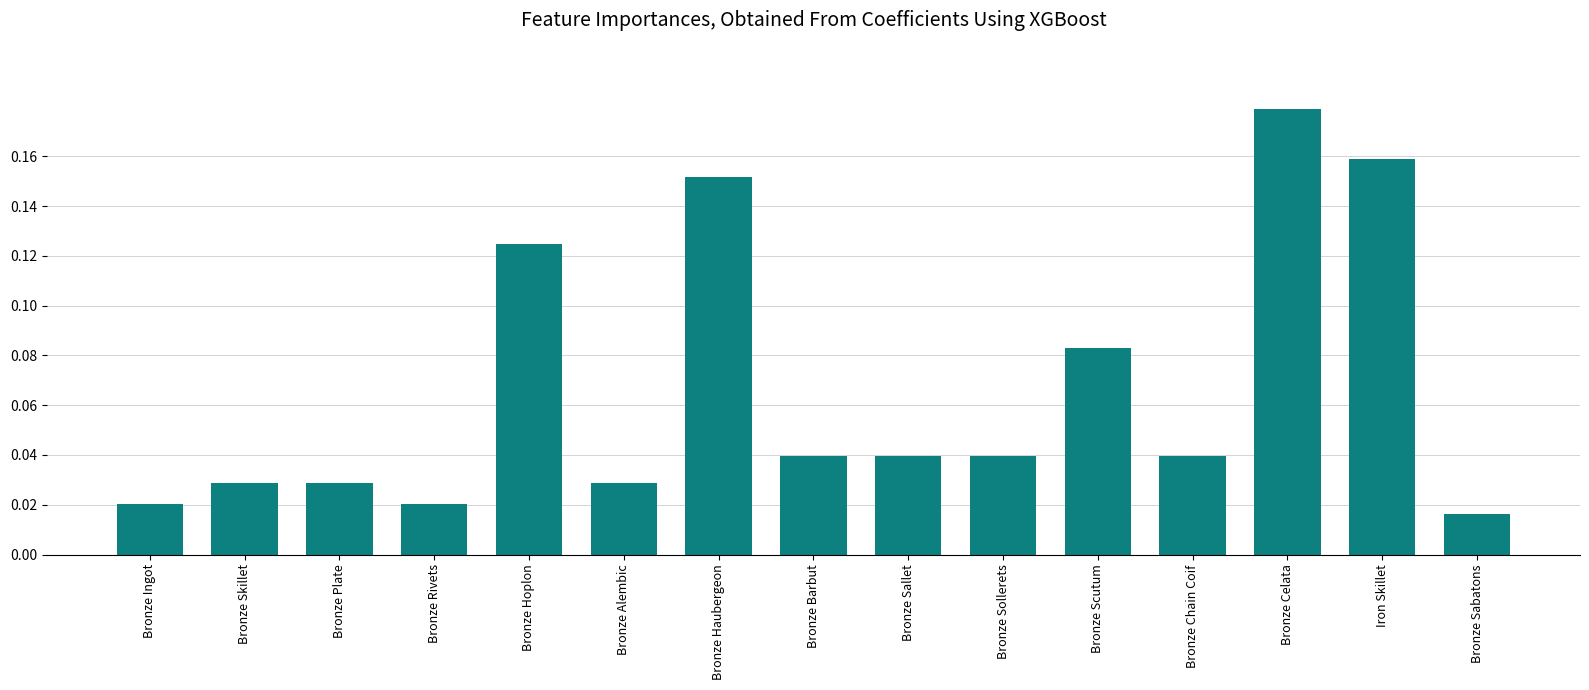

How many distinct data groups are displayed?

1